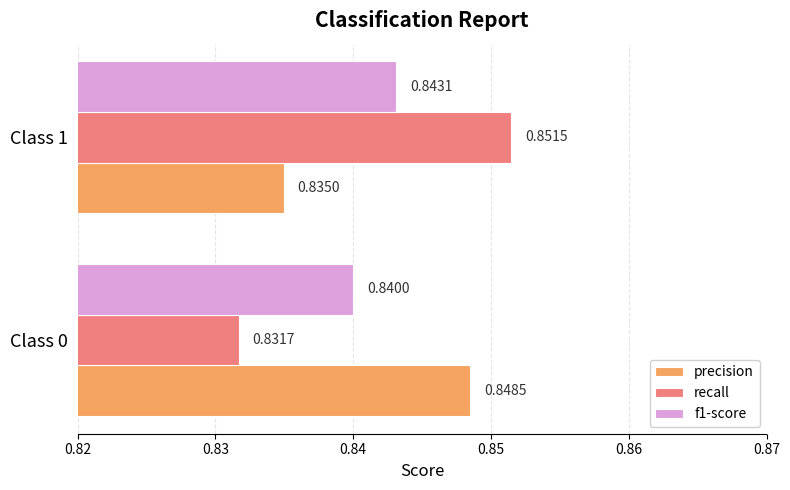

Which series has the largest range (max minus min)?

recall